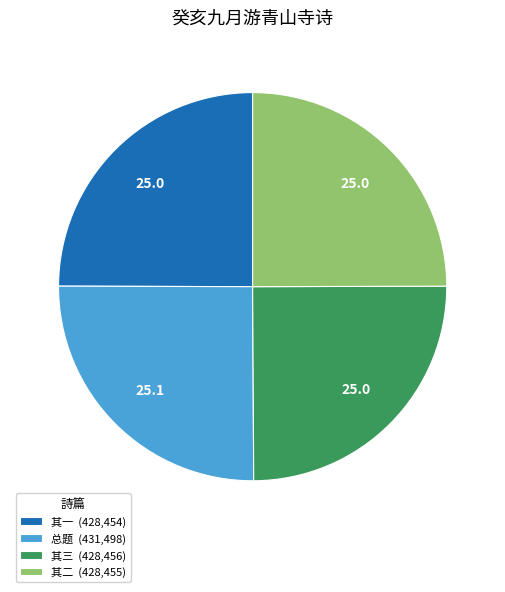

What is the ratio of the value at 其二 (428,455) to the value at 其一 (428,454)?

1.0